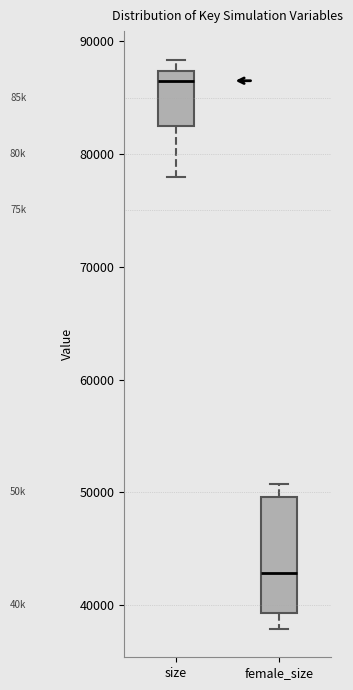

Which box has the lowest median line?

female_size